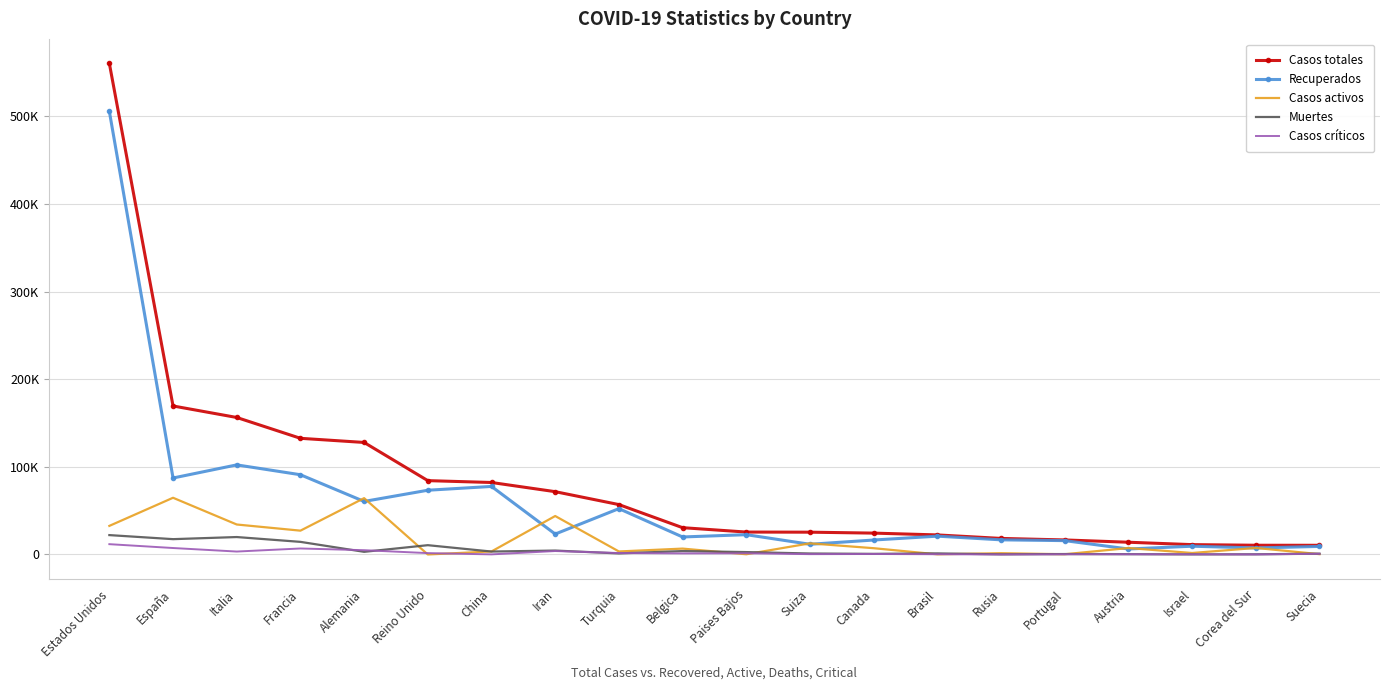

How many interior local valleys does the Muertes series have?

7